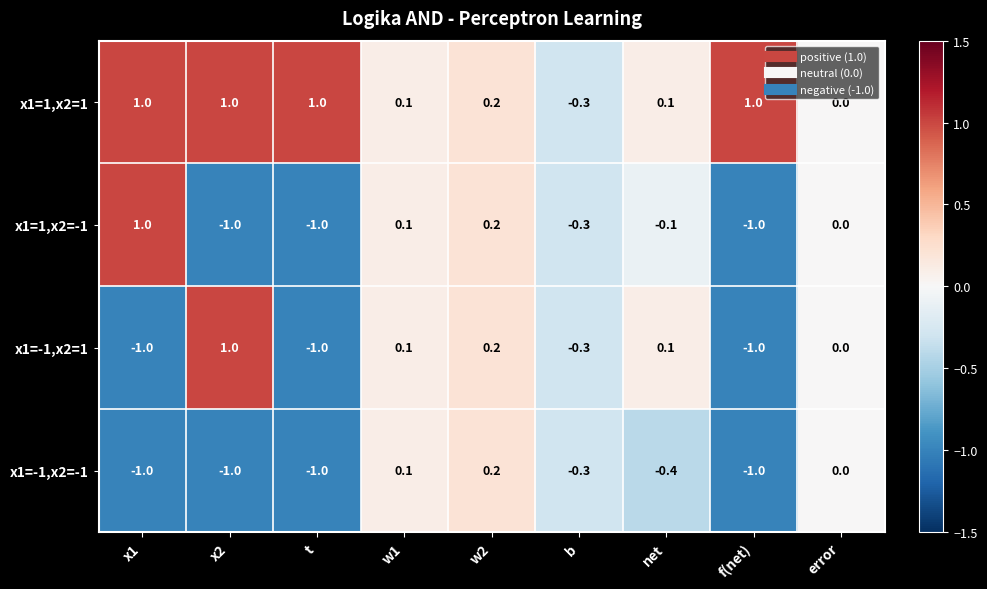

Which series has the largest total across all categories?

x1=1,x2=1